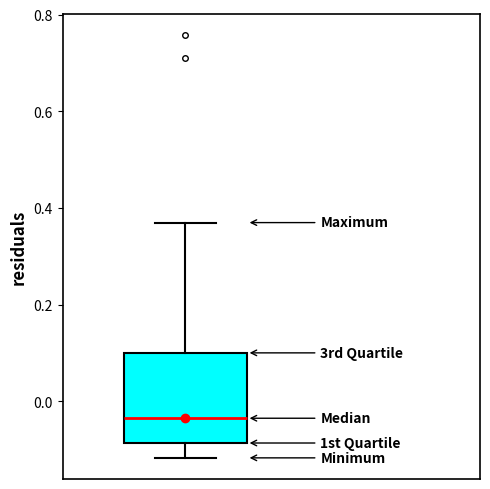

Transcribe this box plot: give where the median line is, the range the box spans, and where the two whiskers end, as read against the y-axis. The values are not printed on the chart, so give them approximately, as read against the axis.

median -0.04, box -0.08 to 0.10, whiskers -0.12 to 0.36